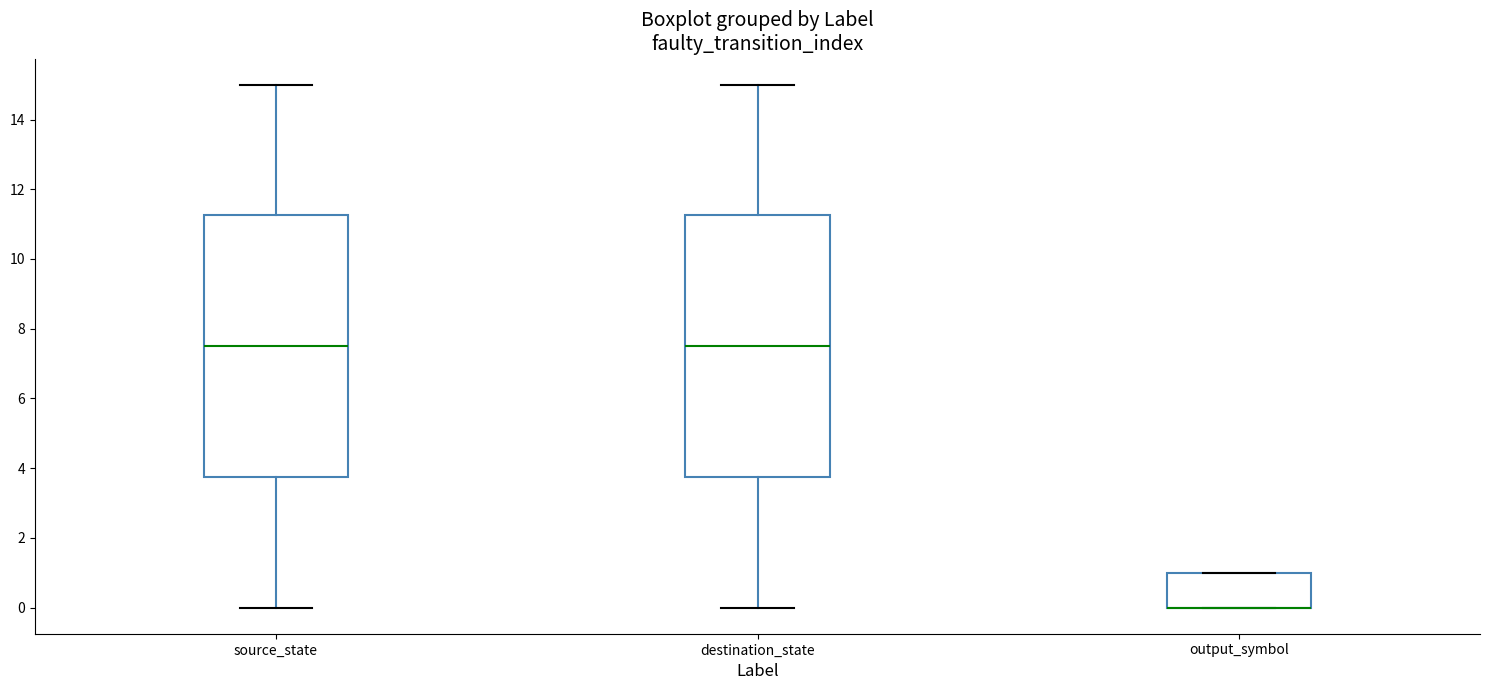

Reading left to right, transcribe this box plot: for each box, give where its median line is, the range the box spans, and where its two whiskers end, as read against the y-axis. The values are not printed on the chart, so give them approximately, as read against the axis.

source_state: median 7.6, box 3.8 to 11.2, whiskers 0.0 to 15.0
destination_state: median 7.6, box 3.8 to 11.2, whiskers 0.0 to 15.0
output_symbol: median 0.0 (drawn on the box's lower edge), box 0.0 to 1.0, whiskers 0.0 to 1.0